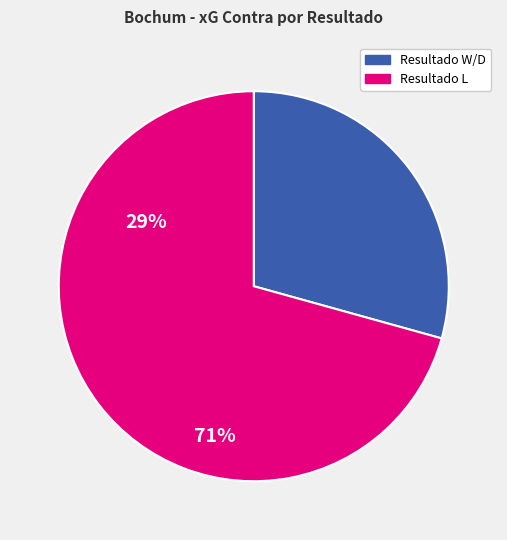

Is there any slice that represents more than half of the pie?

Yes